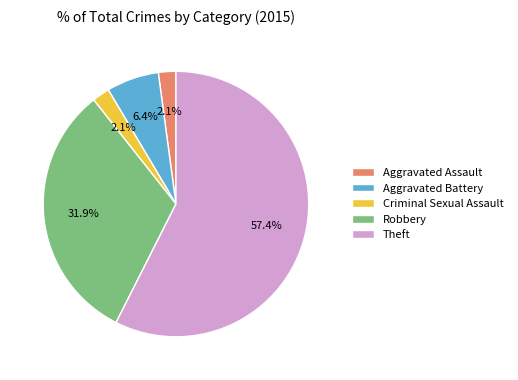

Is it true that Aggravated Battery is 12% of the pie?

False